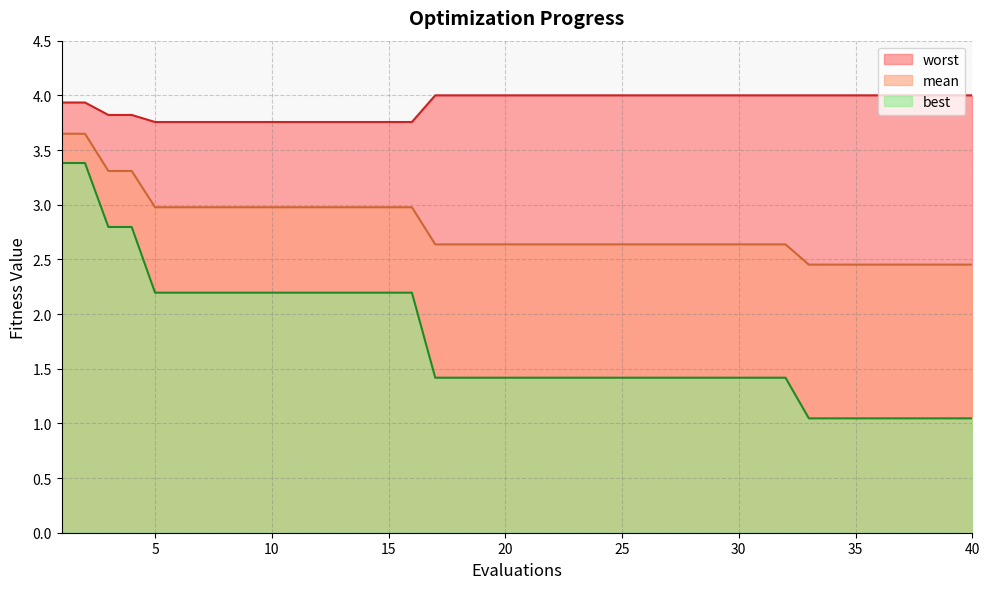

The mean series shows 2.5 at 33. True or false?

True